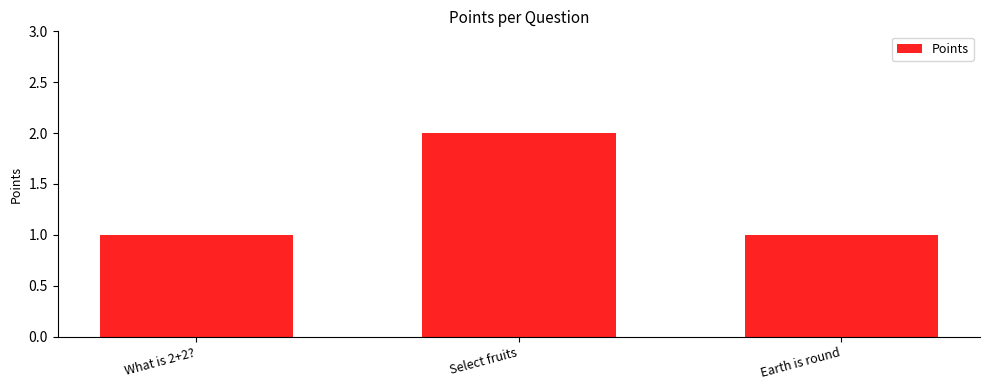

Between What is 2+2? and Select fruits, which is larger?

Select fruits